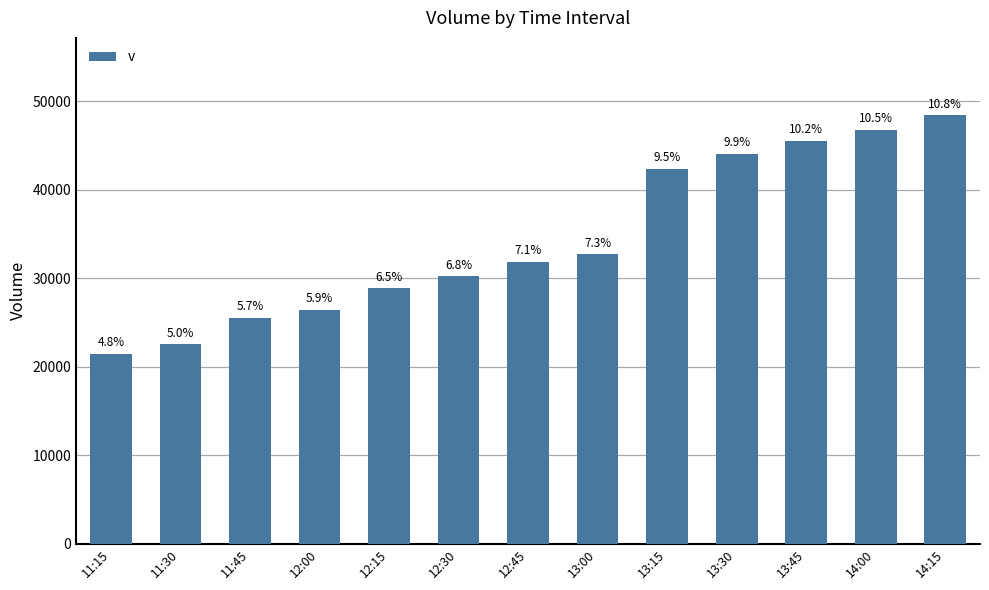

What is the difference between the second highest and minimum values?

25323